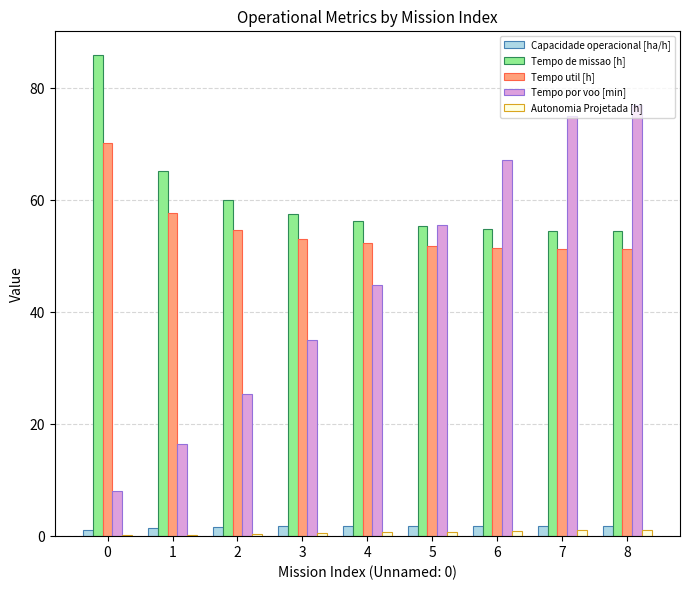

Which series has the widest spread of values?

Tempo por voo [min]